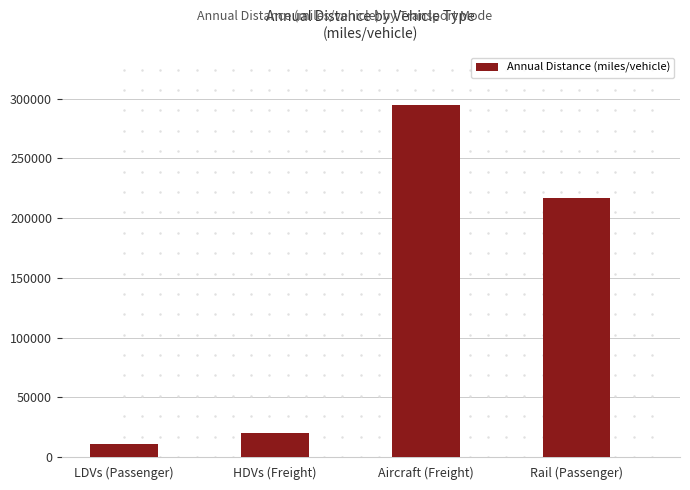

List the labels in order of value, smallest first.

LDVs (Passenger), HDVs (Freight), Rail (Passenger), Aircraft (Freight)